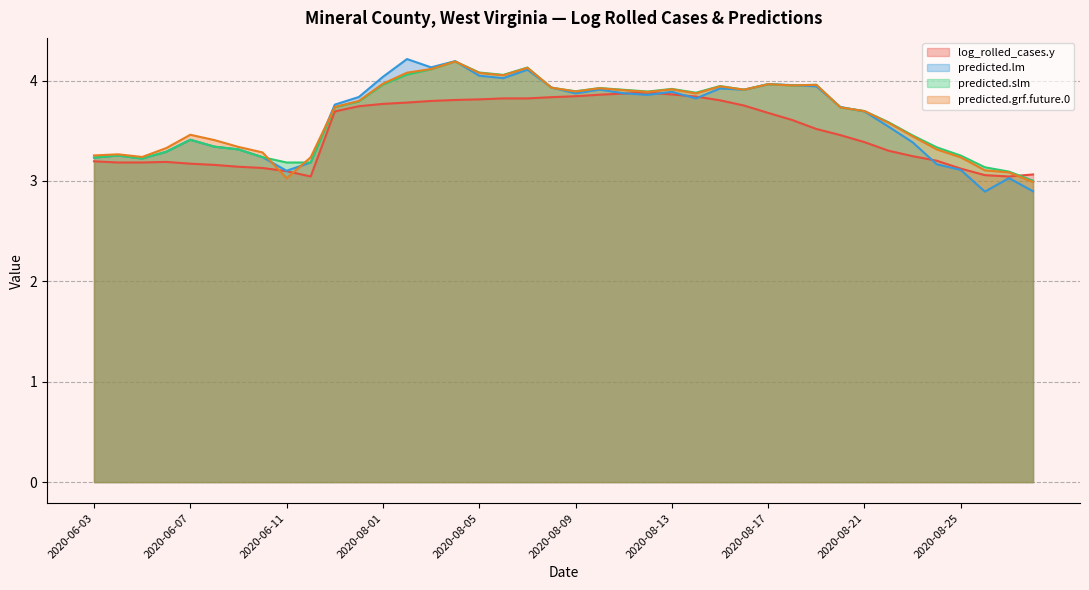

Which has a higher value, 2020-08-15 or 2020-07-30?

2020-08-15